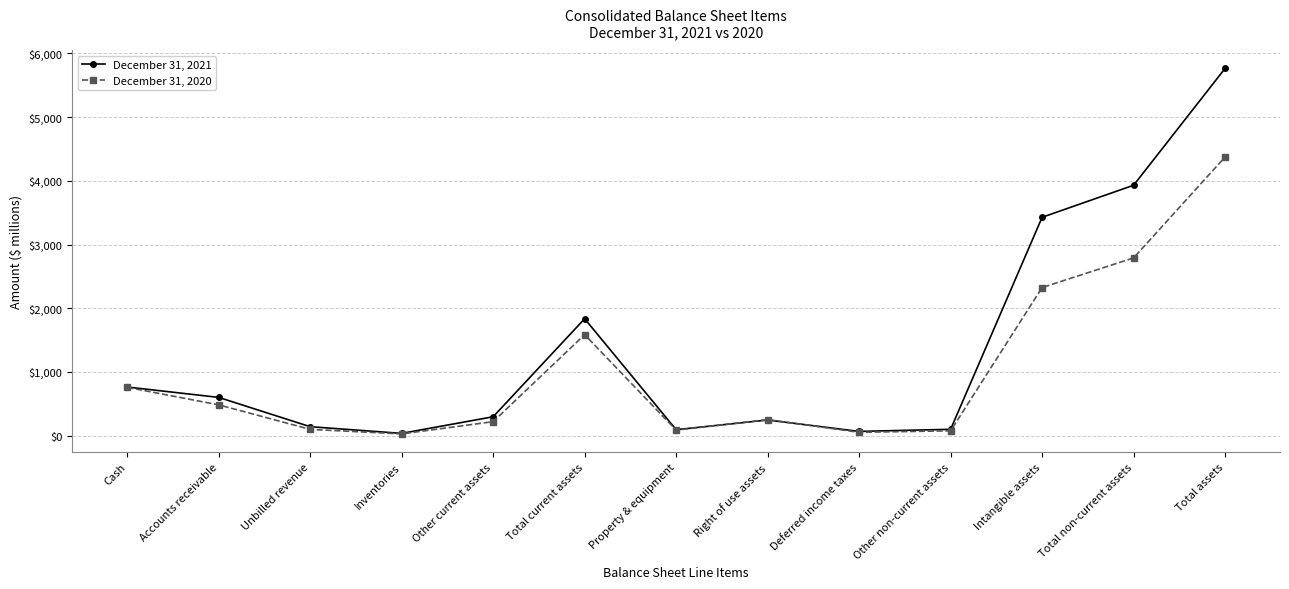

What is the difference between the highest and lowest values at Cash?

5